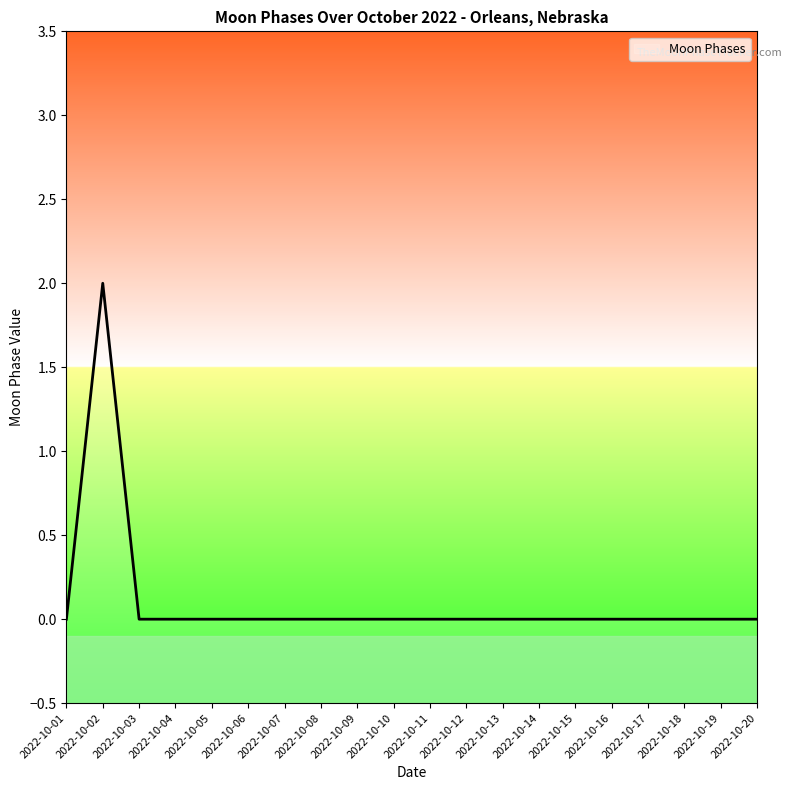

Is it true that the value at 2022-10-15 is -1?

False